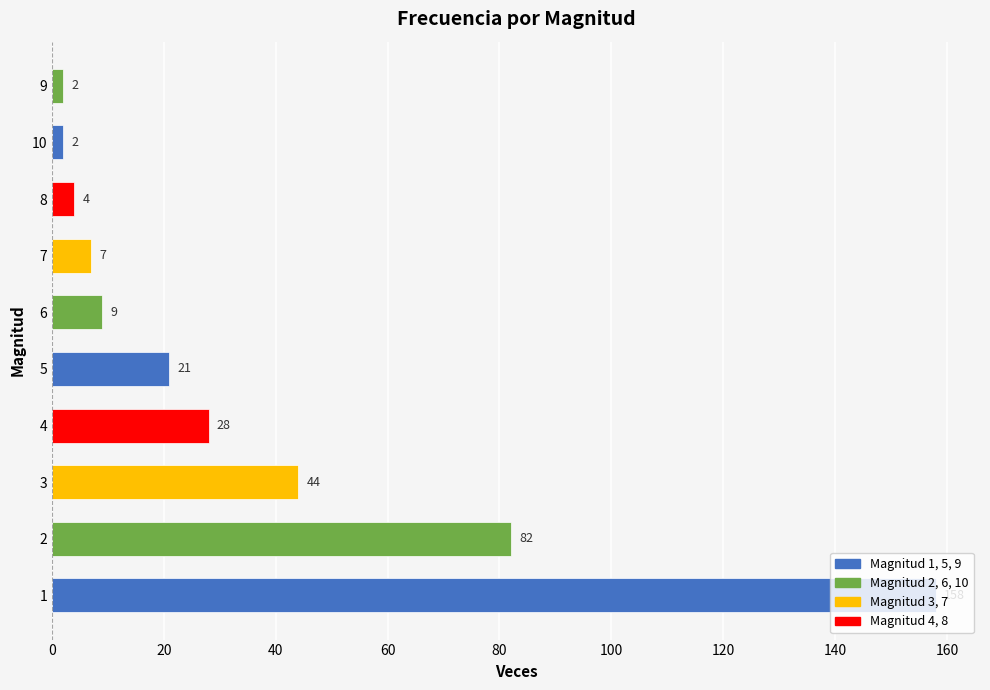

What is the difference between the values at 6 and 2?

73